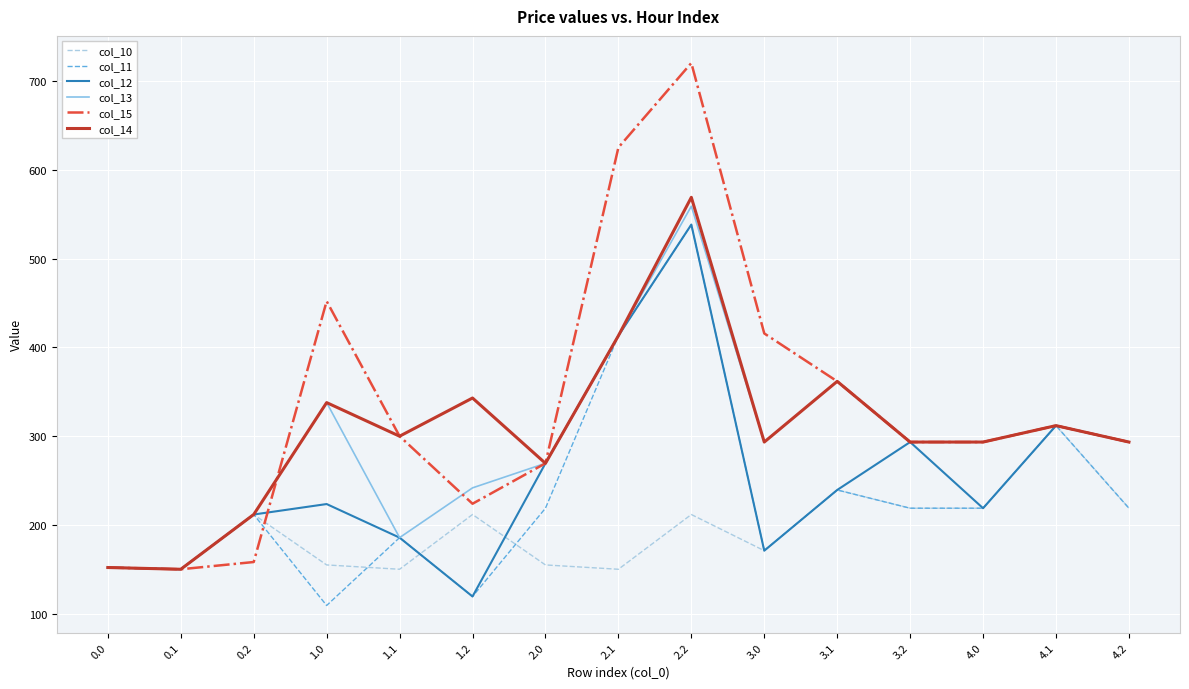

What value does the col_11 series have at 1.0?

109.6